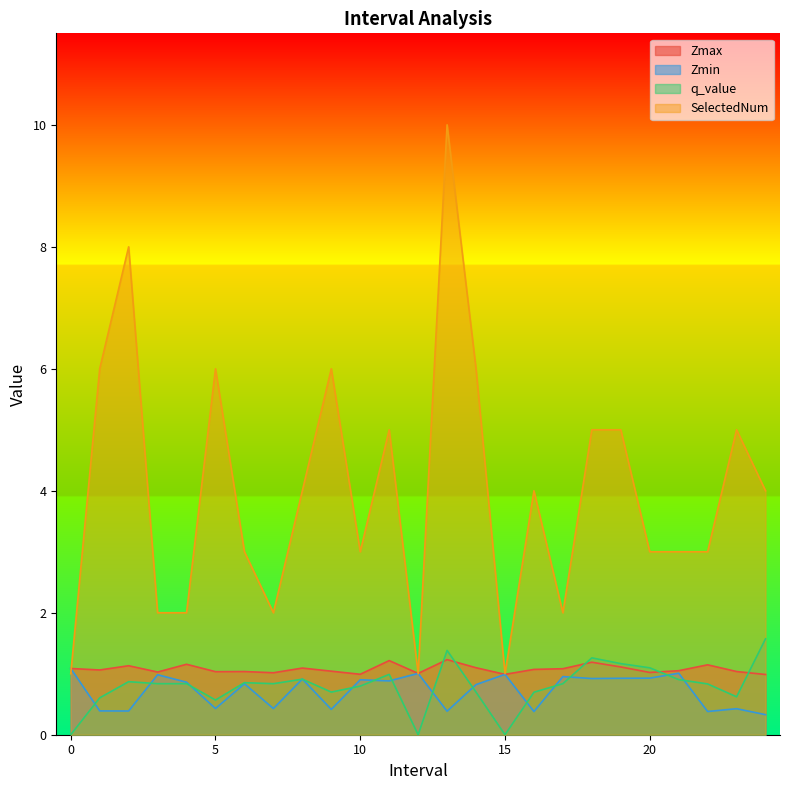

Does the chart have visible grid lines?

No